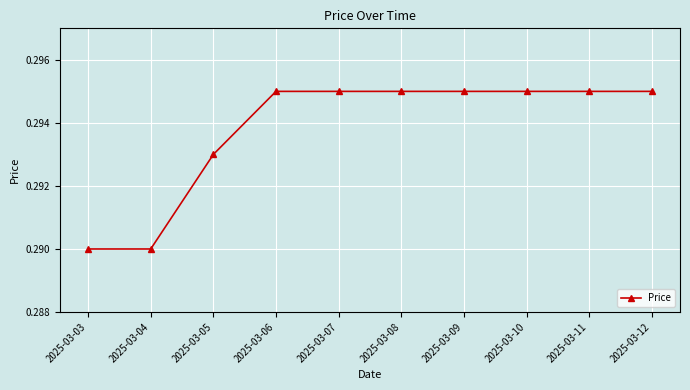

The chart shows a value of 0.2 at 2025-03-03. True or false?

False